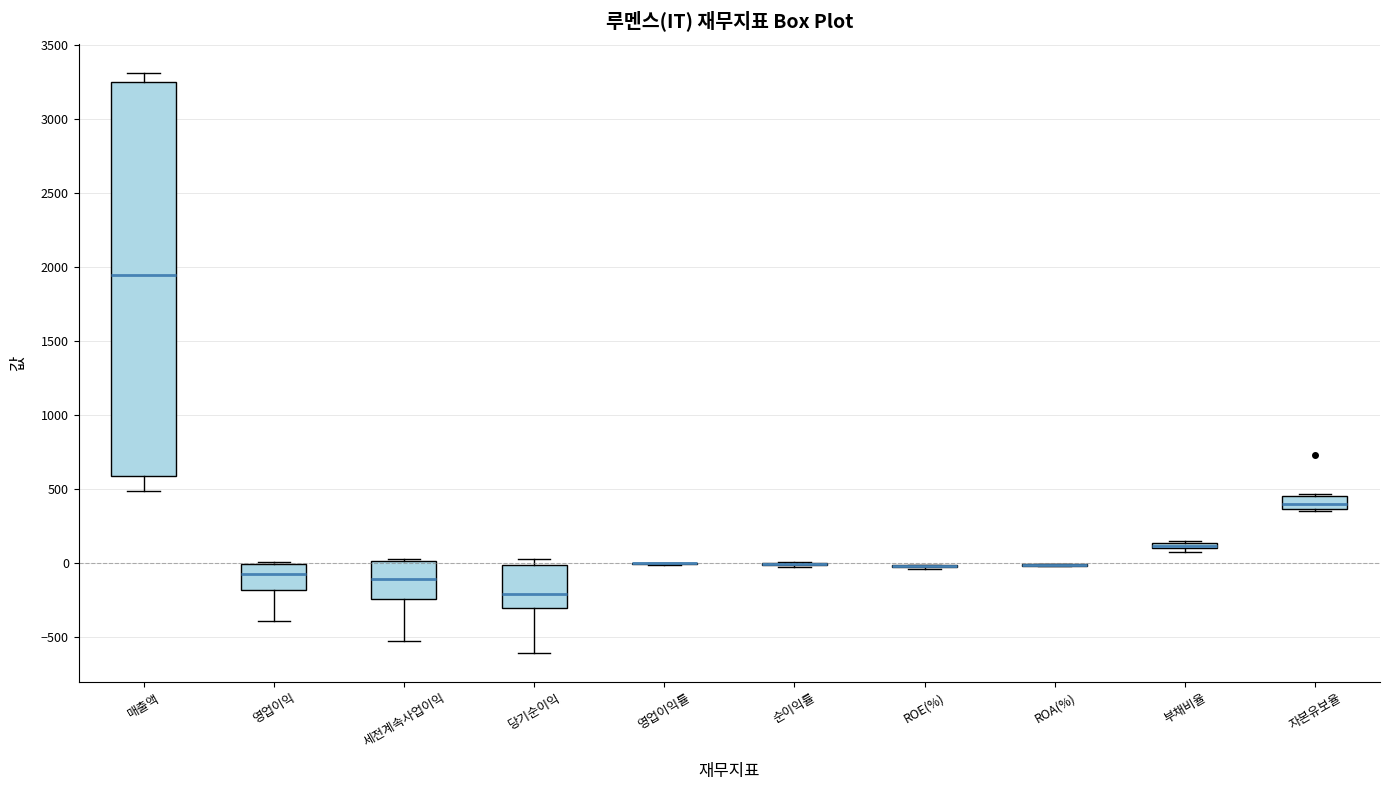

Comparing the boxes themselves (not the whiskers), which one is the tallest?

매출액